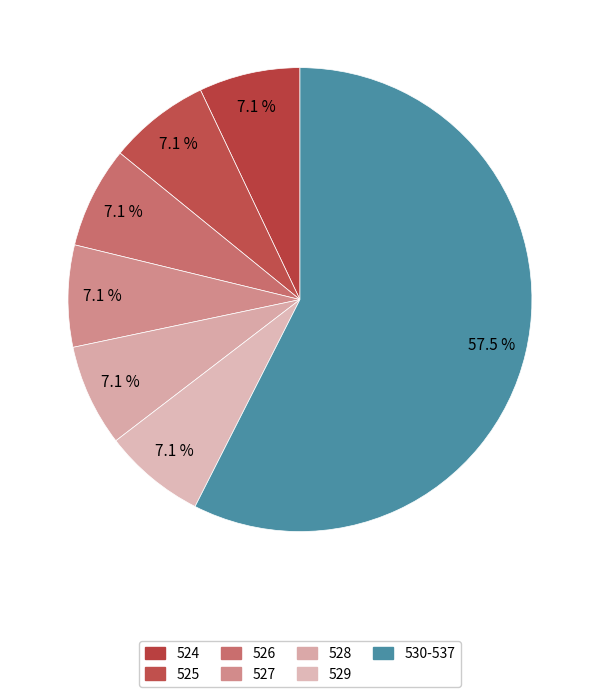

How many slices are in this pie chart?

7